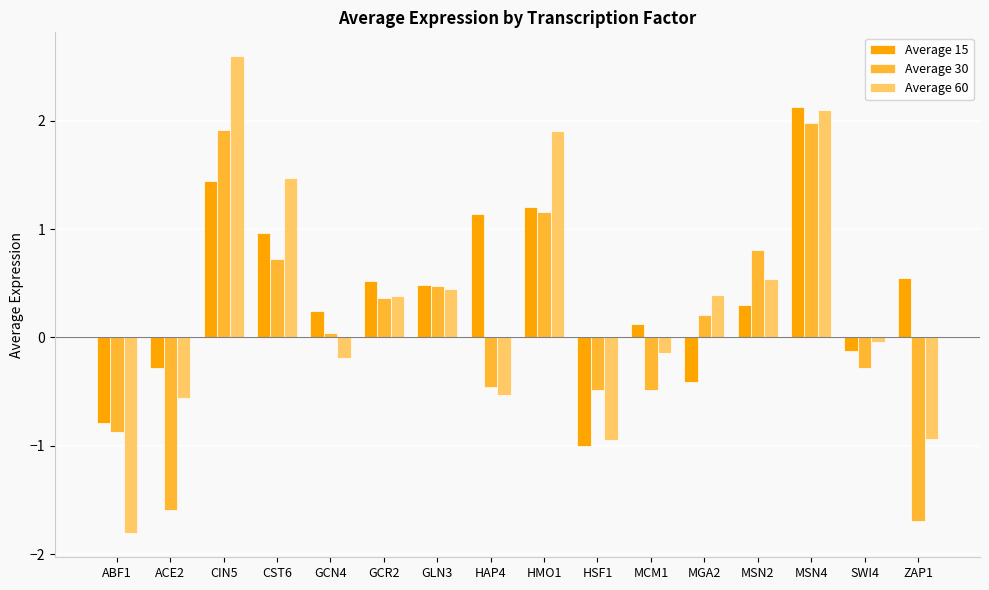

Is the value of Average 15 at MSN2 greater than the value of Average 60 at GCN4?

Yes